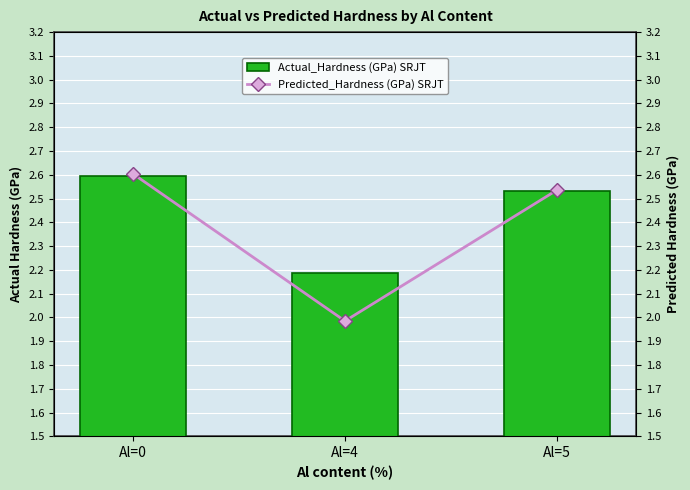

At which label is Actual_Hardness (GPa) SRJT closest to 2?

Al=4